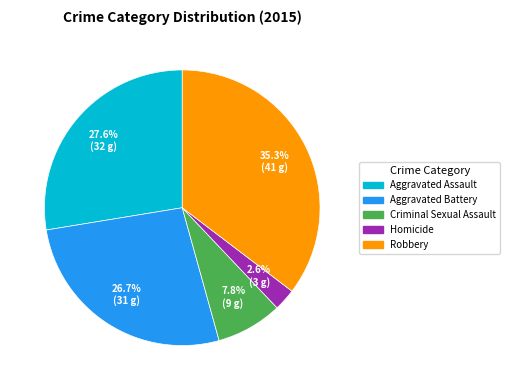

Rank the categories by value from highest to lowest.

Robbery, Aggravated Assault, Aggravated Battery, Criminal Sexual Assault, Homicide